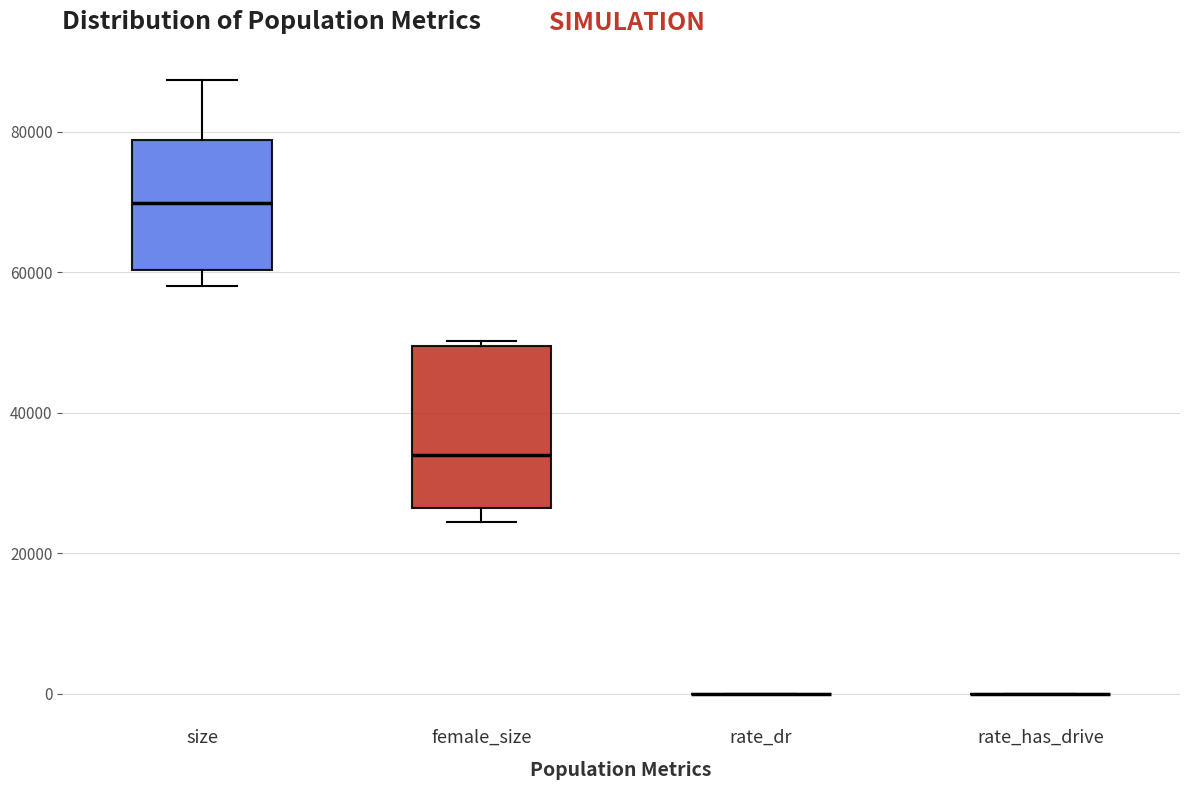

Where does the median line of the box for size sit on the y-axis? The values are not printed on the chart, so give them approximately, as read against the axis.

70000